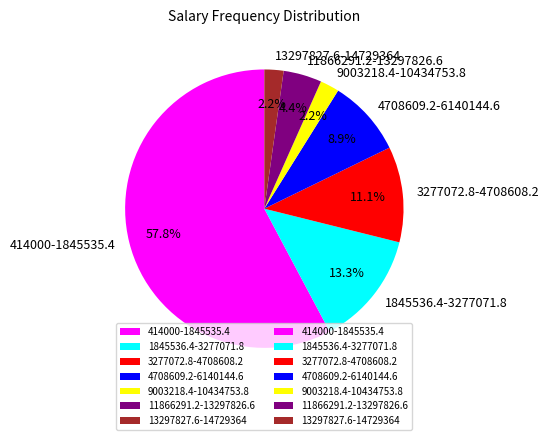

Which slice is the largest?

414000-1845535.4